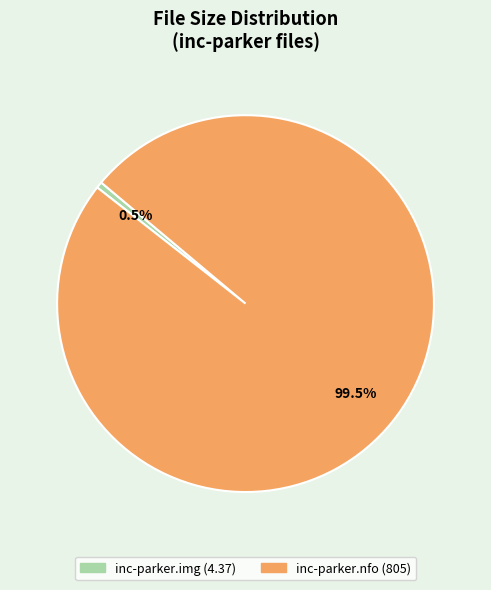

Does any single category account for the majority?

Yes